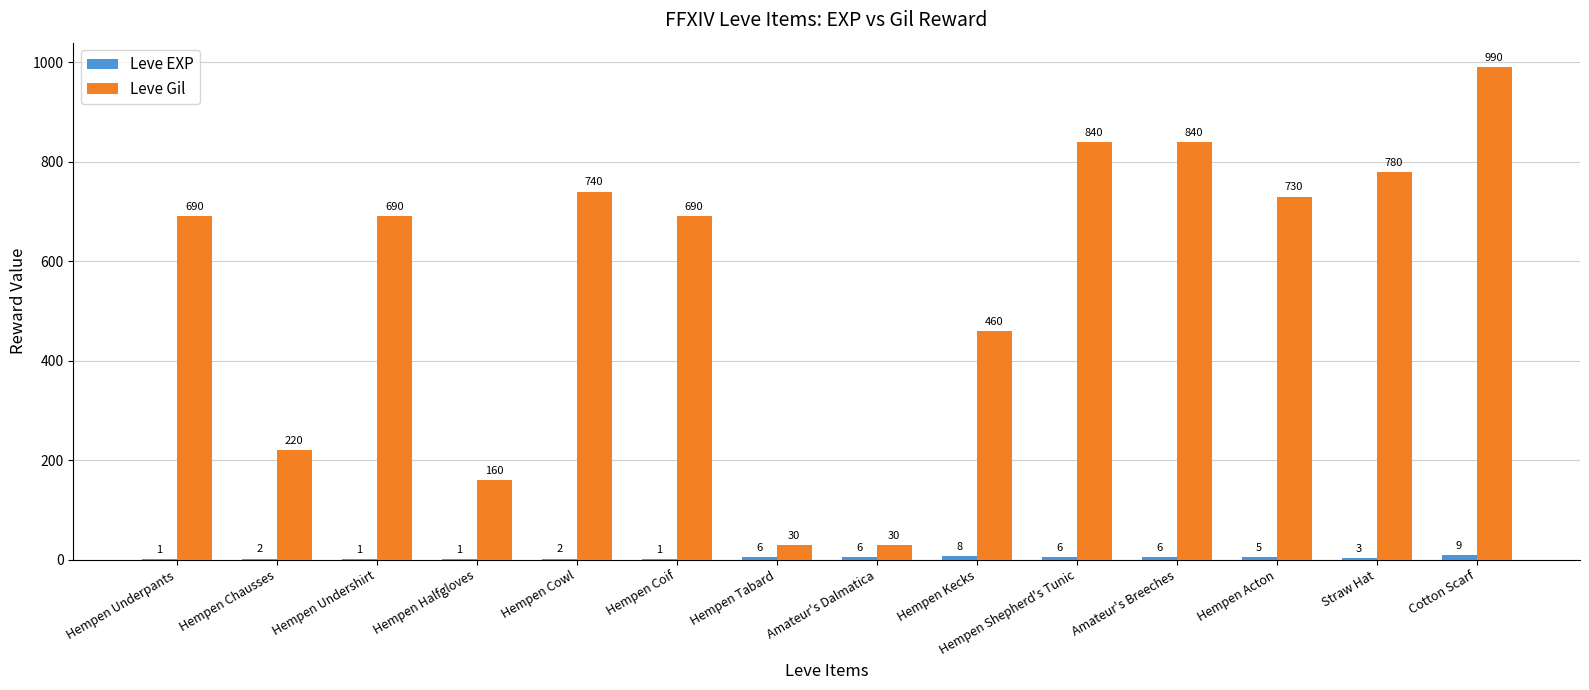

At which category is the sum across all series the highest?

Cotton Scarf